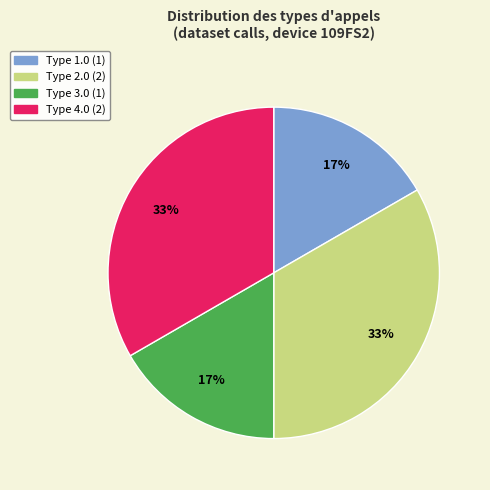

Does Type 1.0 represent more than half of the total?

No